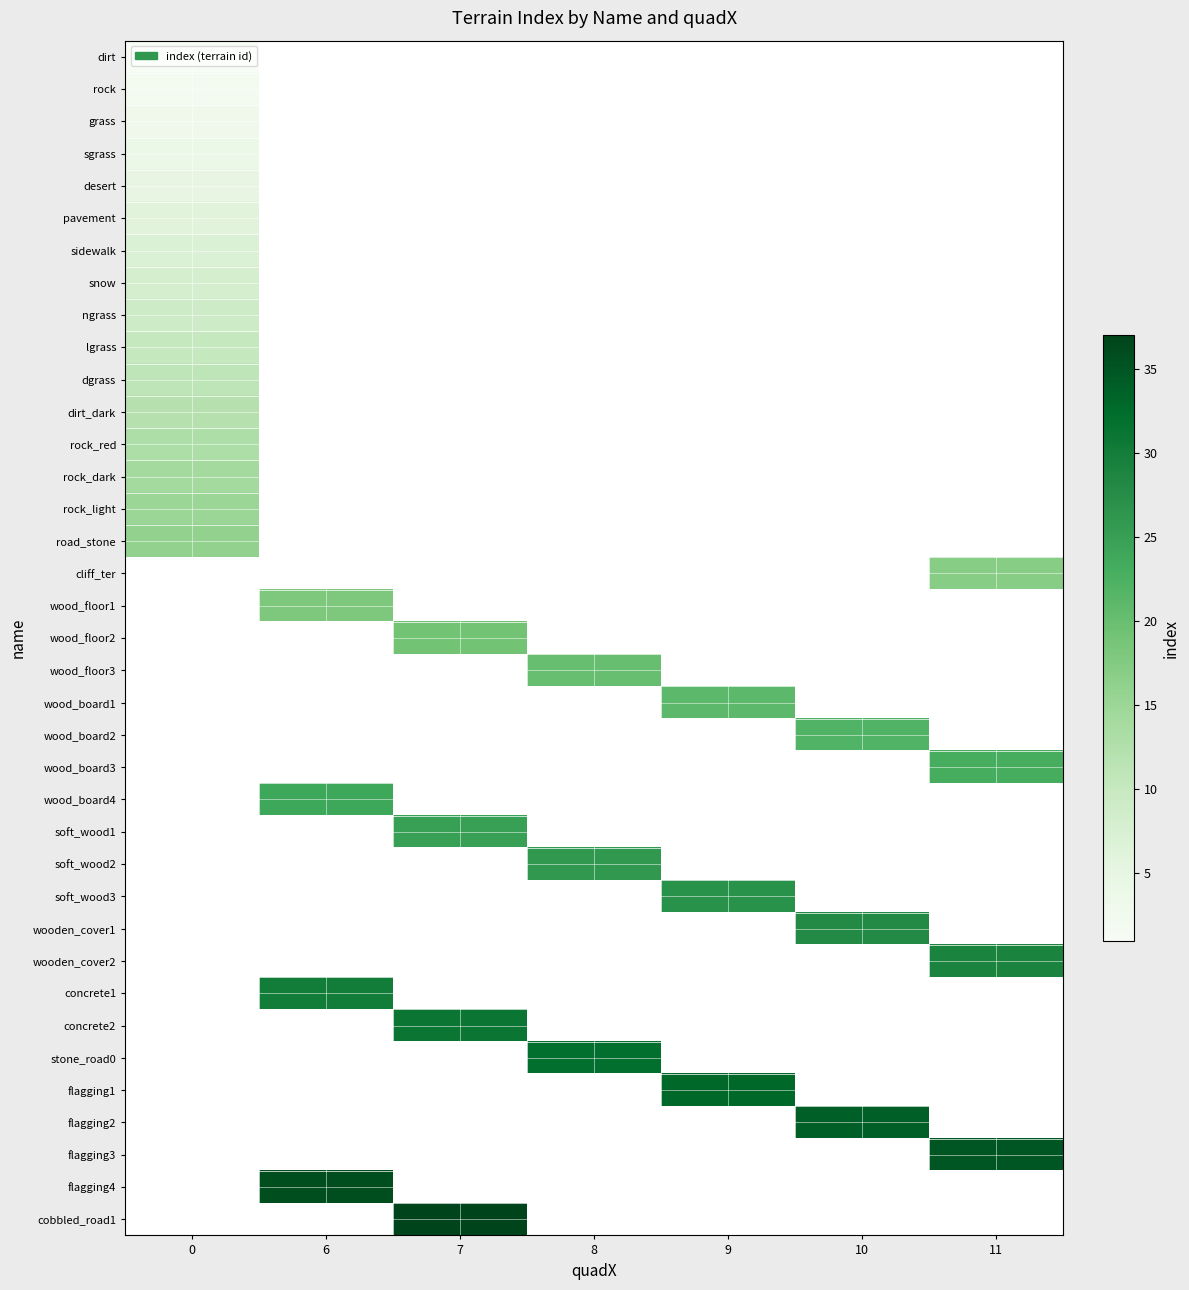

Count the number of categories in the chart.

7